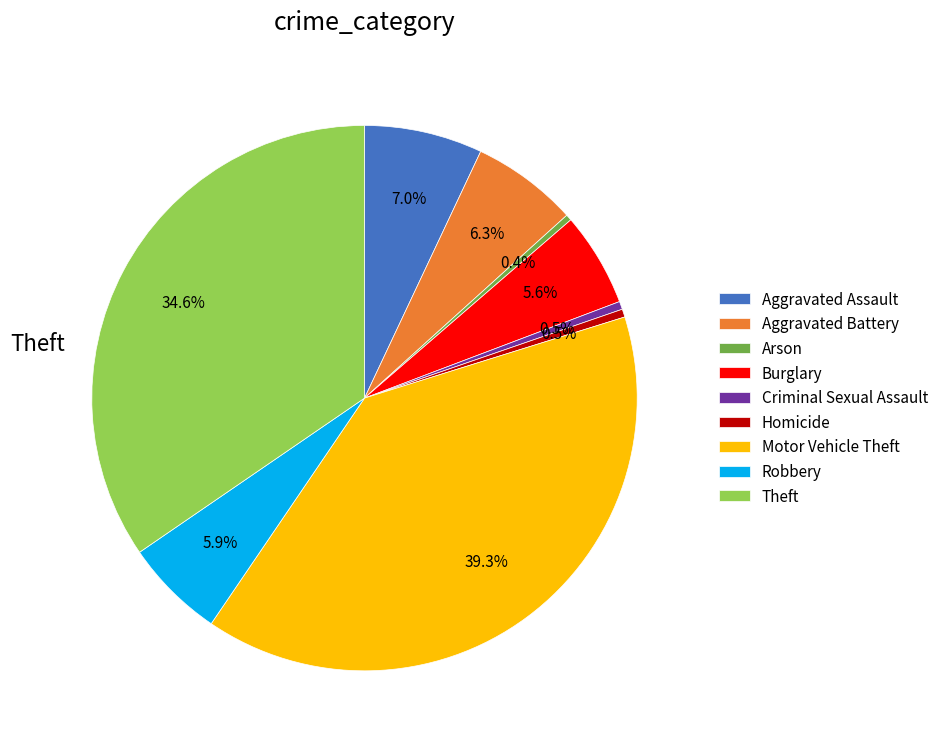

Is there any slice that represents more than half of the pie?

No